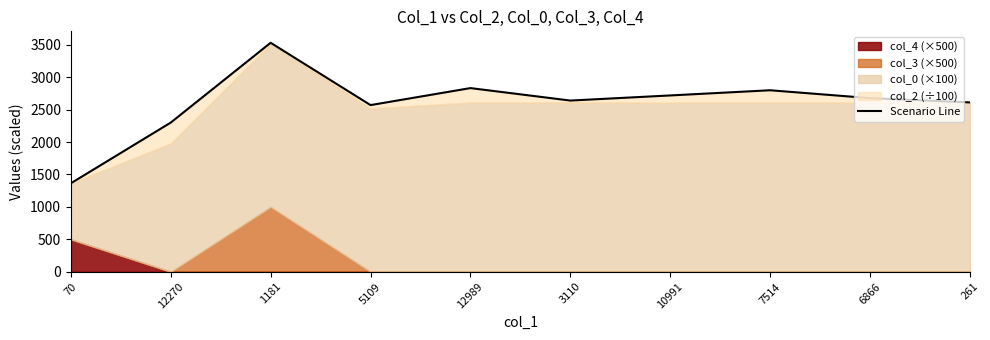

What position from the left is 12270?

2